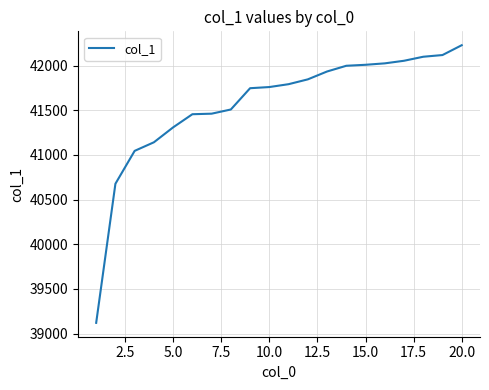

Does the chart display data point markers on the line(s)?

No